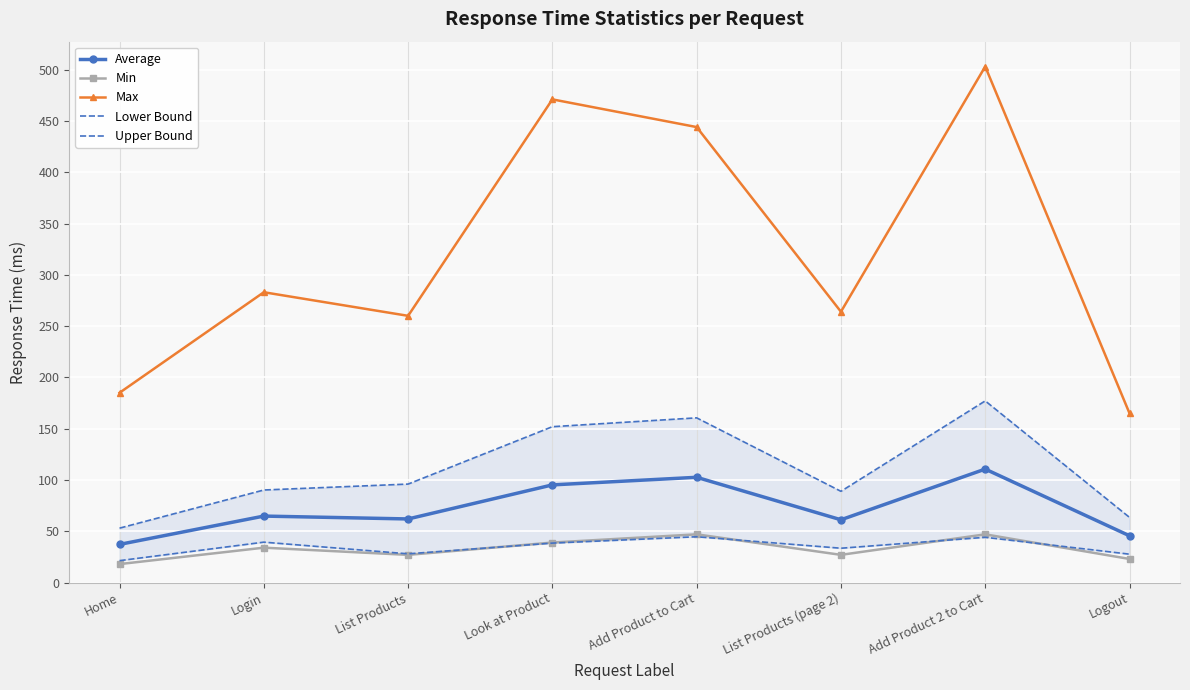

True or false: Min and Upper Bound cross at least once.

False